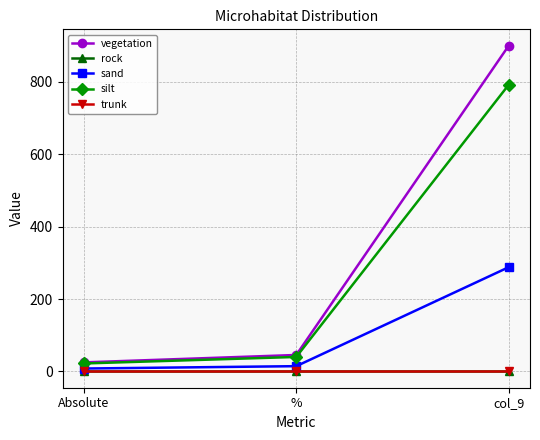

Does the chart have visible grid lines?

Yes